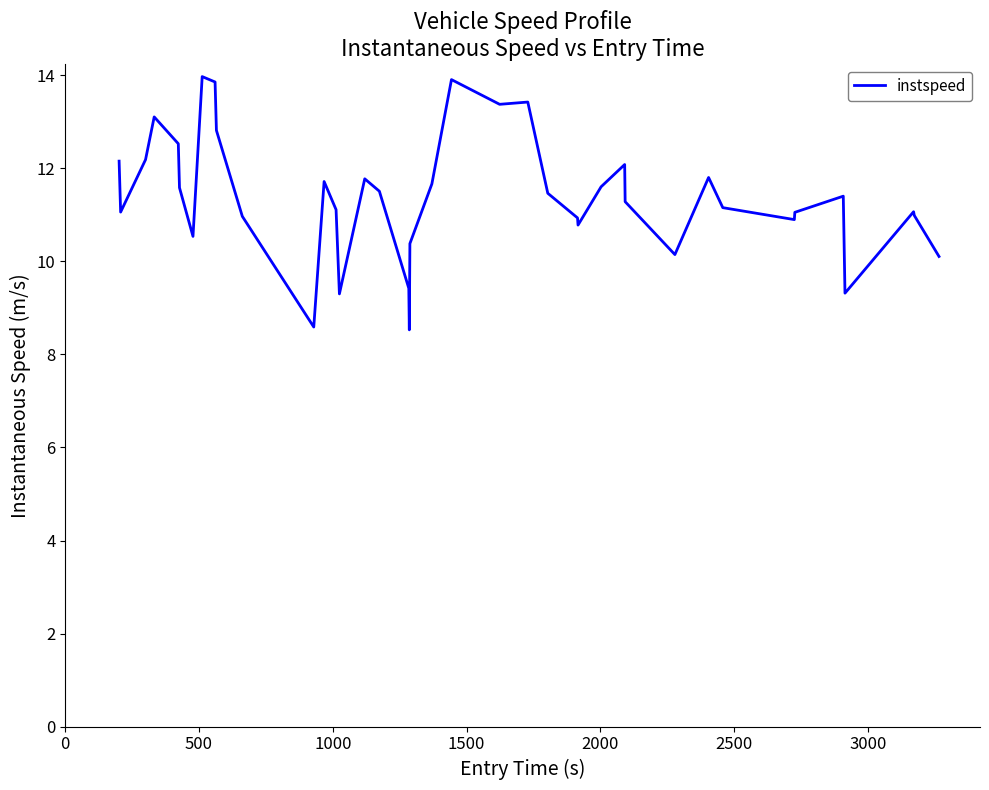

What is the minimum value shown in the chart?

8.5